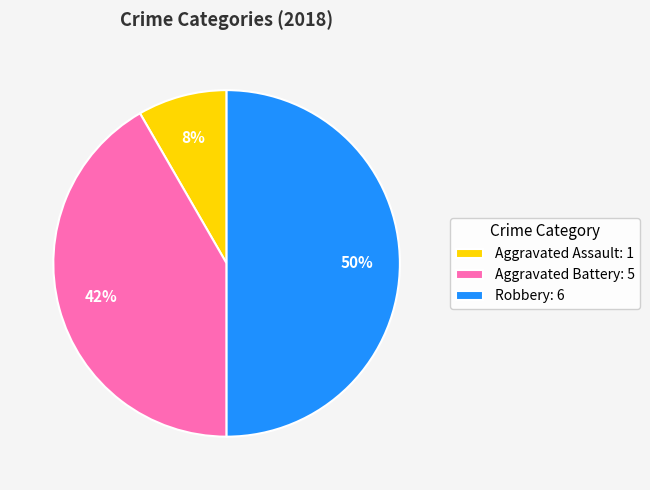

To the nearest percent, what is the difference between the largest and smallest slice percentages?

42%